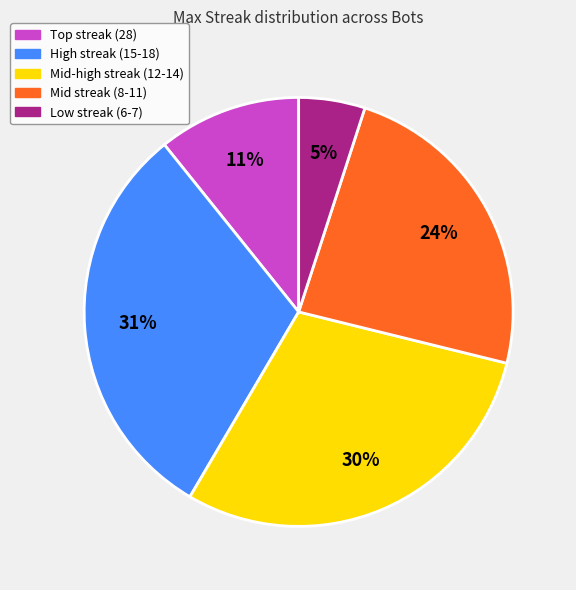

To the nearest percent, what is the difference between the largest and smallest slice percentages?

26%